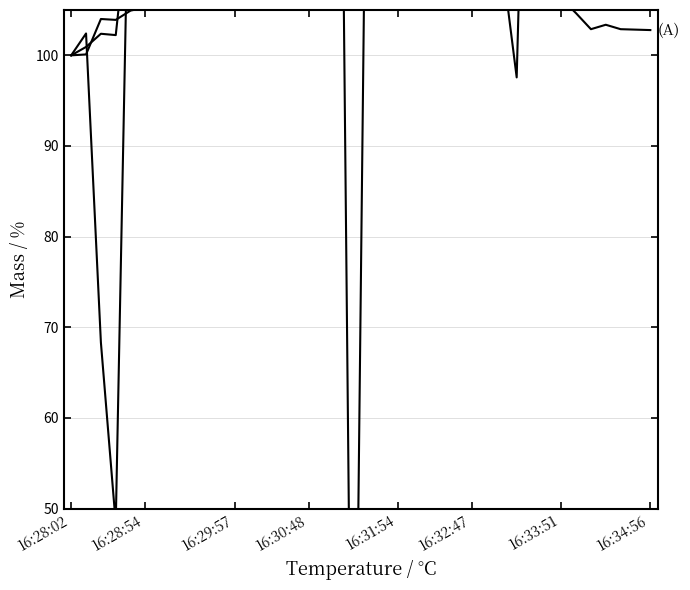

Is this an area chart (filled region under the line)?

No